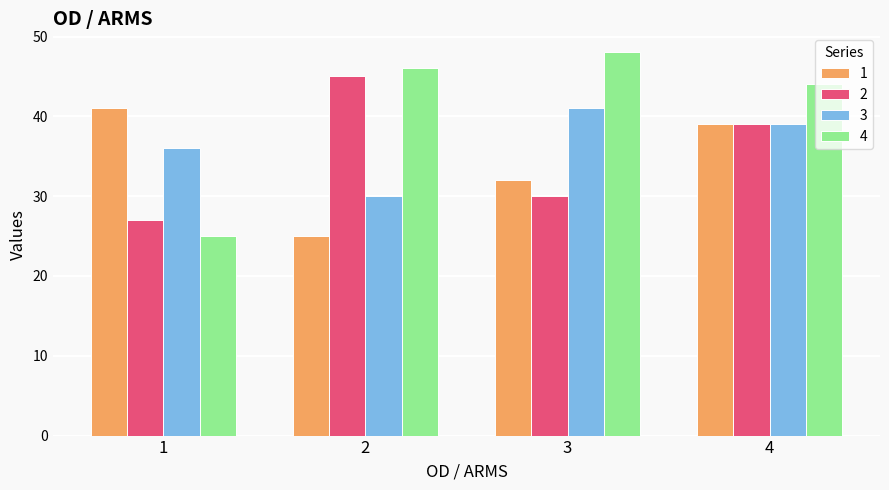

Which series has the largest total across all categories?

4